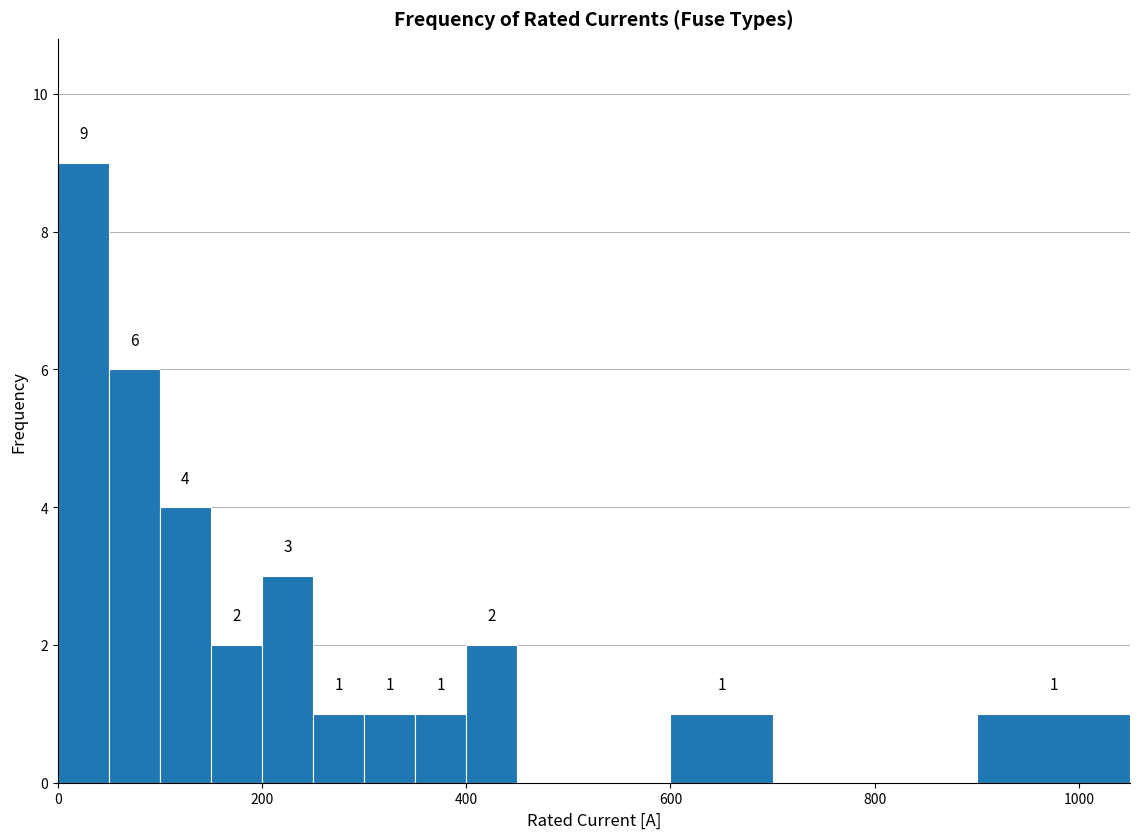

Read against the x-axis, roughly where is the centre of the tallest bar?

20